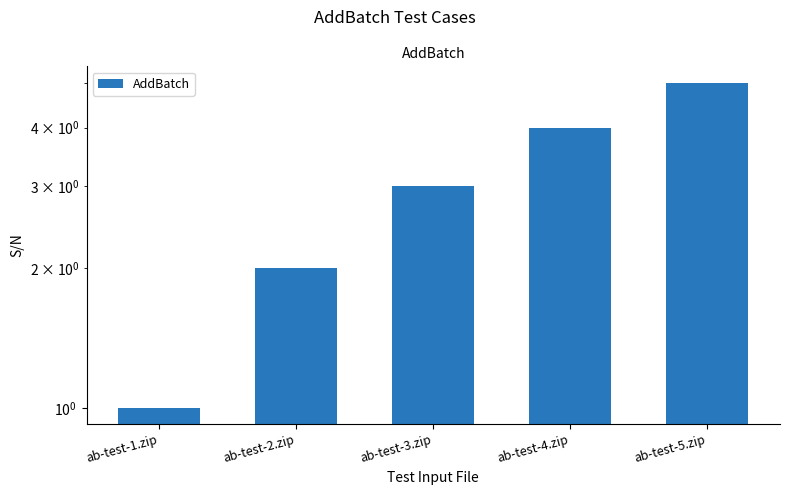

How many bars are there in total?

5